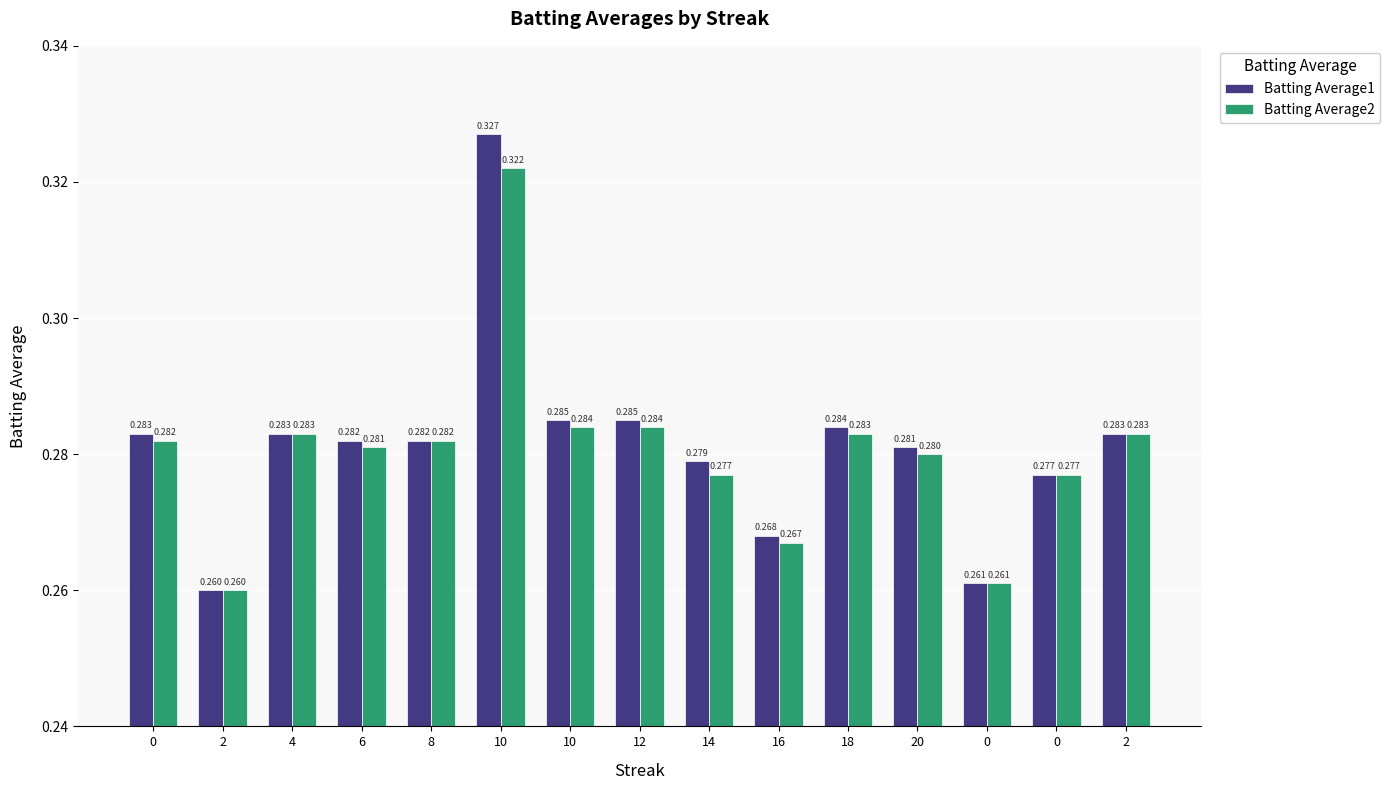

What is the smallest value displayed?

0.3